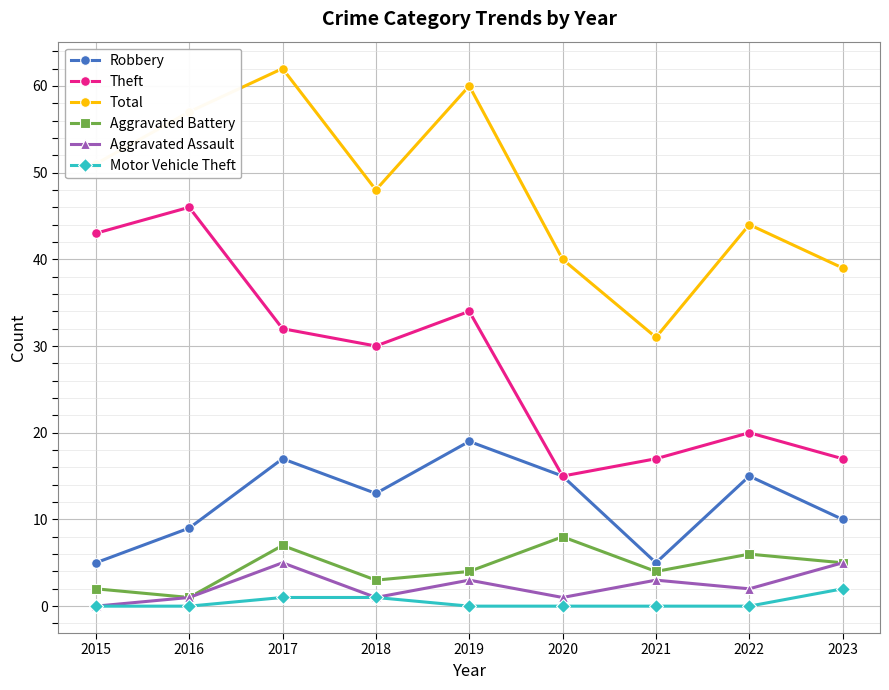

At which category is the sum across all series the highest?

2017